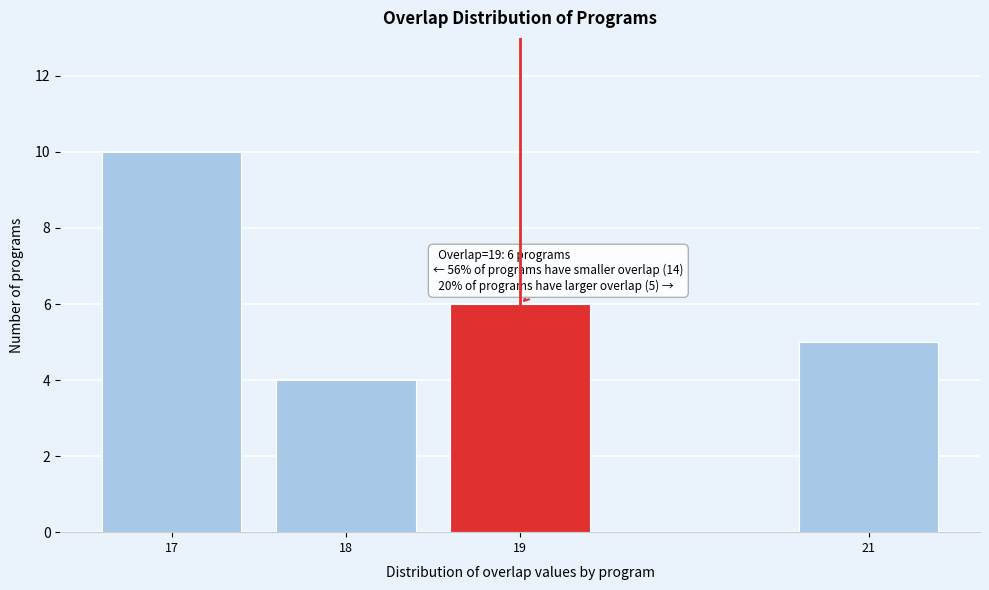

Reading left to right, extract all data points from this chart.

10	4	6	5